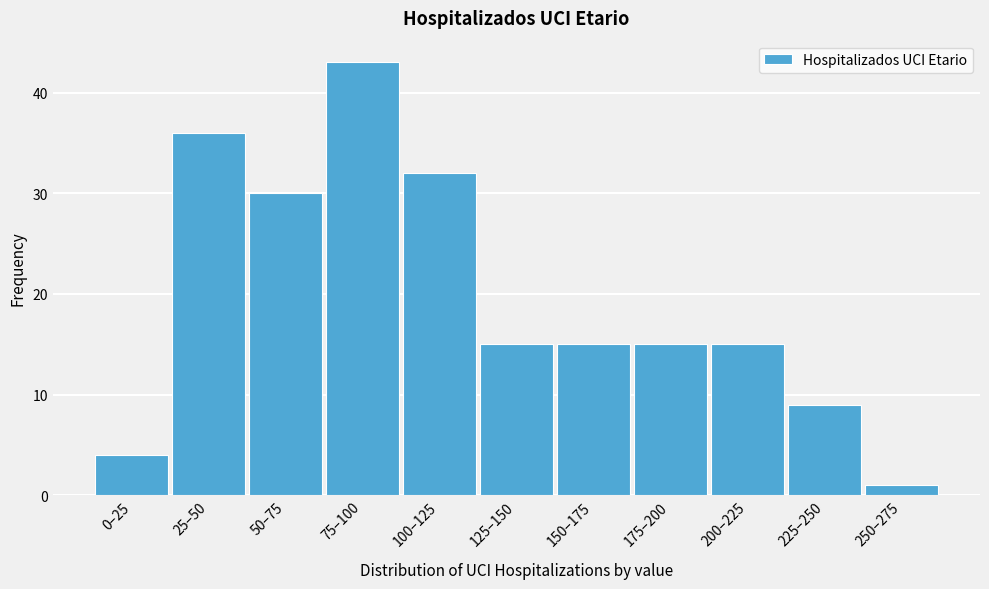

Reading right to left, transcribe all the data shown in this chart.

250–275=1	225–250=9	200–225=15	175–200=15	150–175=15	125–150=15	100–125=32	75–100=43	50–75=30	25–50=36	0–25=4